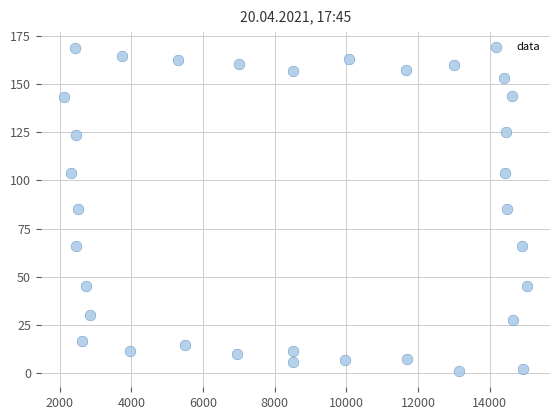

What is the range of Y values (max minus min)?

167.5